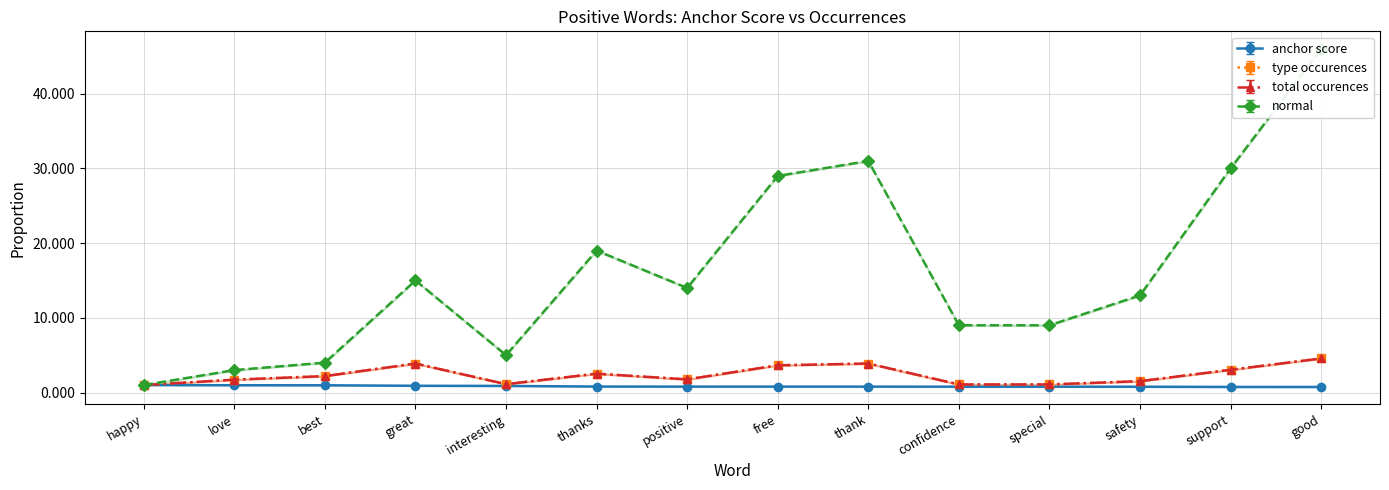

What is the label of the 6th point from the right?

thank